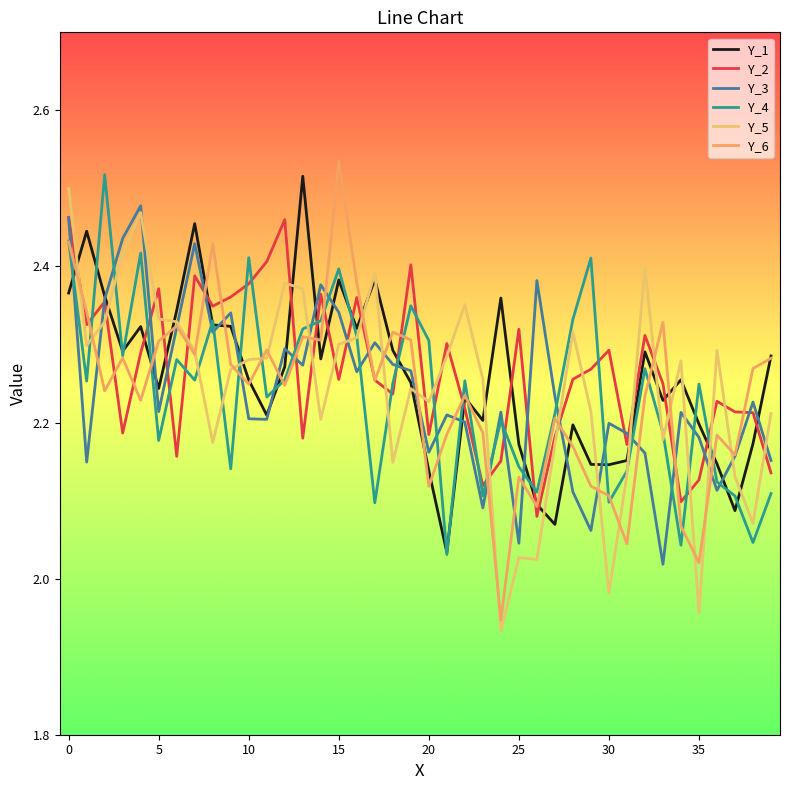

Which series has the largest total across all categories?

Y_2